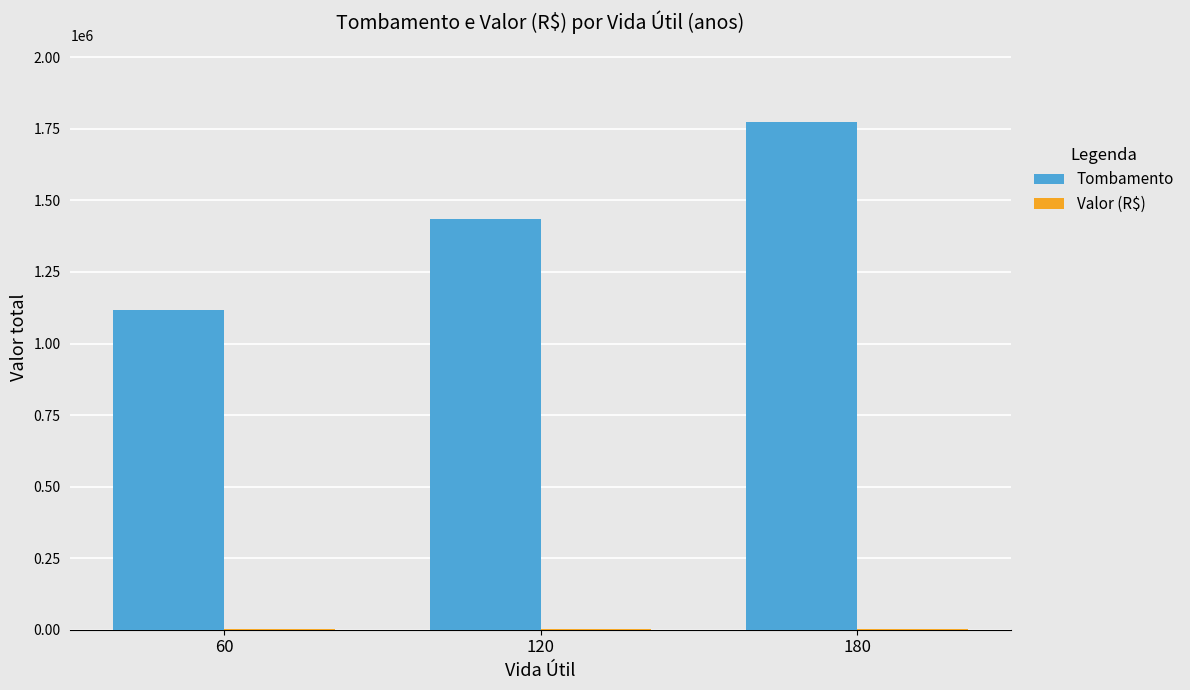

Are the bars horizontal?

No